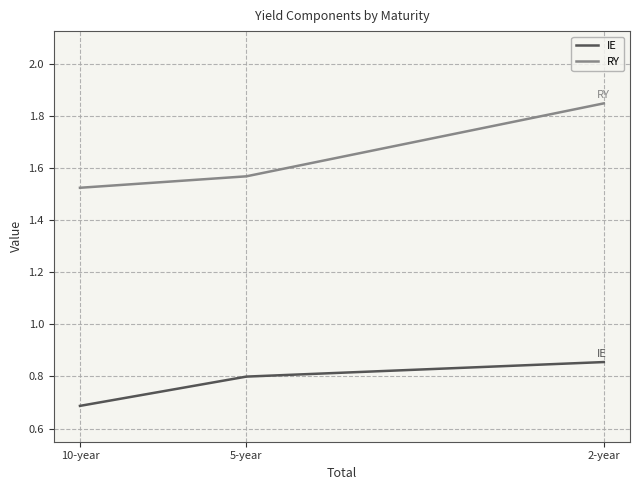

Which has a higher value, 10-year or 2-year?

2-year